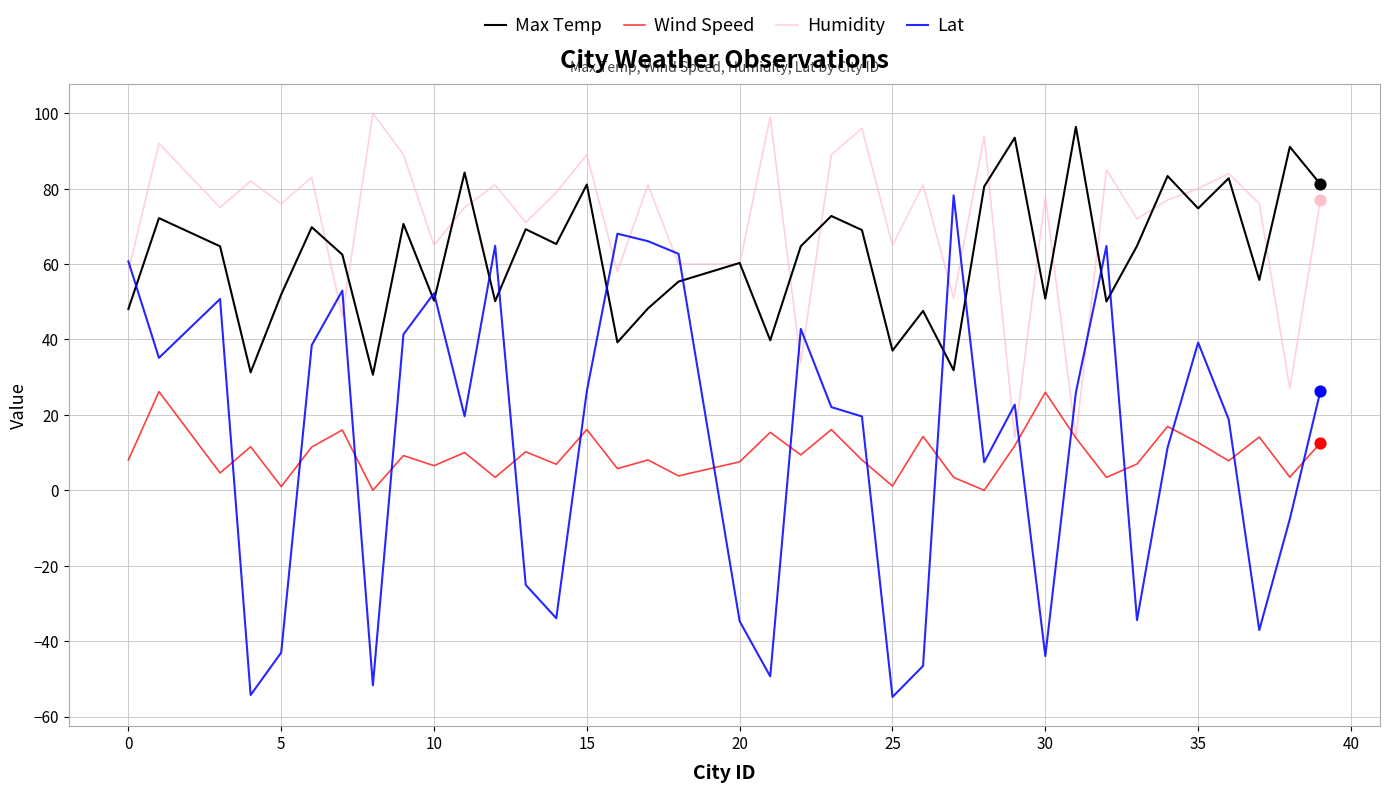

Which series has the largest total across all categories?

Humidity